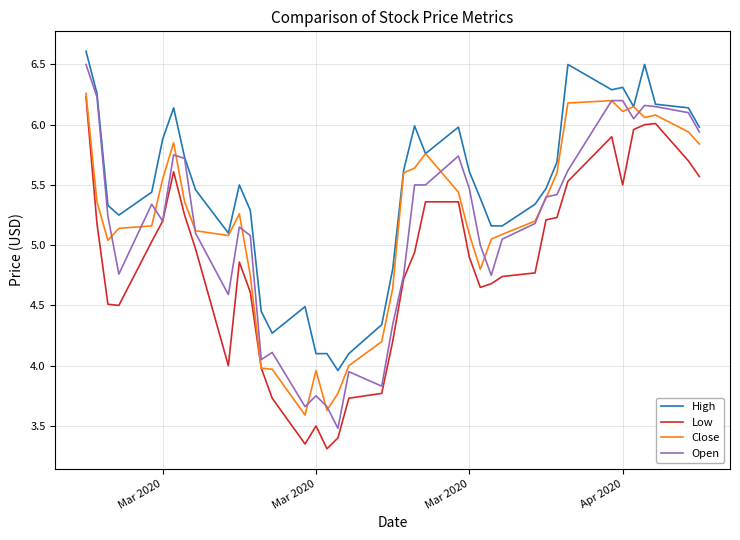

Is this an area chart (filled region under the line)?

No